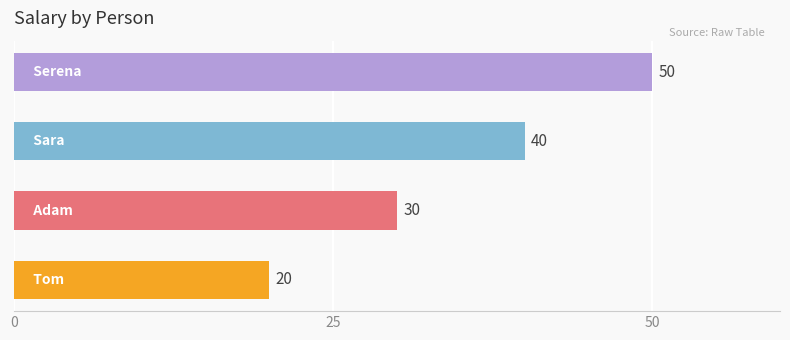

How many data points are less than 40?

2